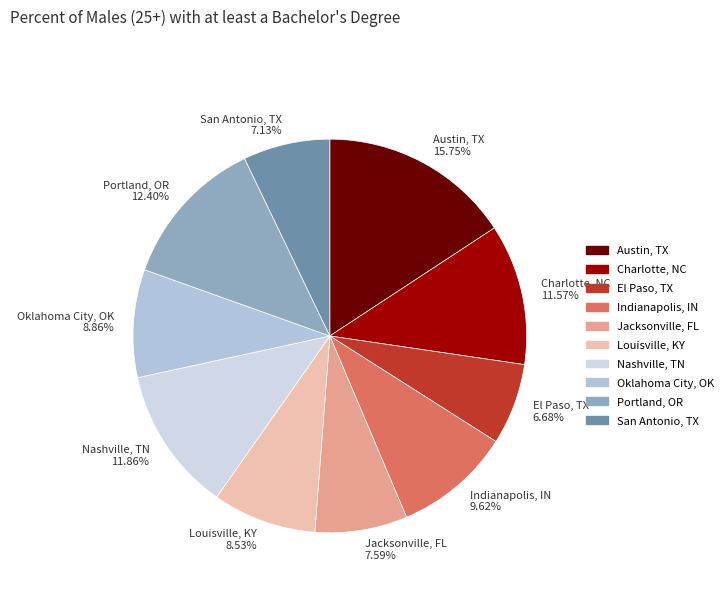

To the nearest percent, what percentage of the pie is Charlotte, NC?

12%